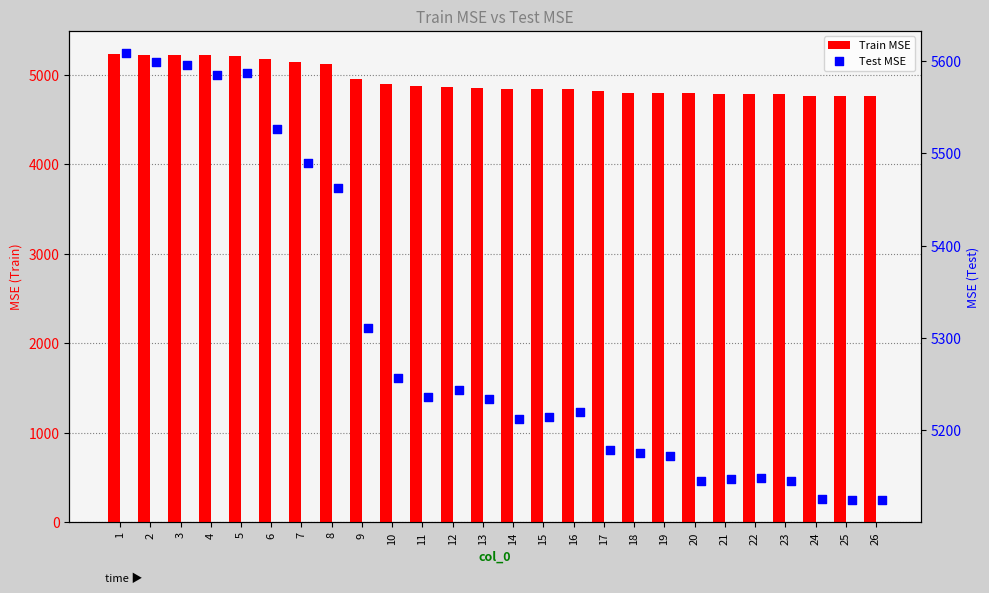

Which series has the largest total across all categories?

Test MSE